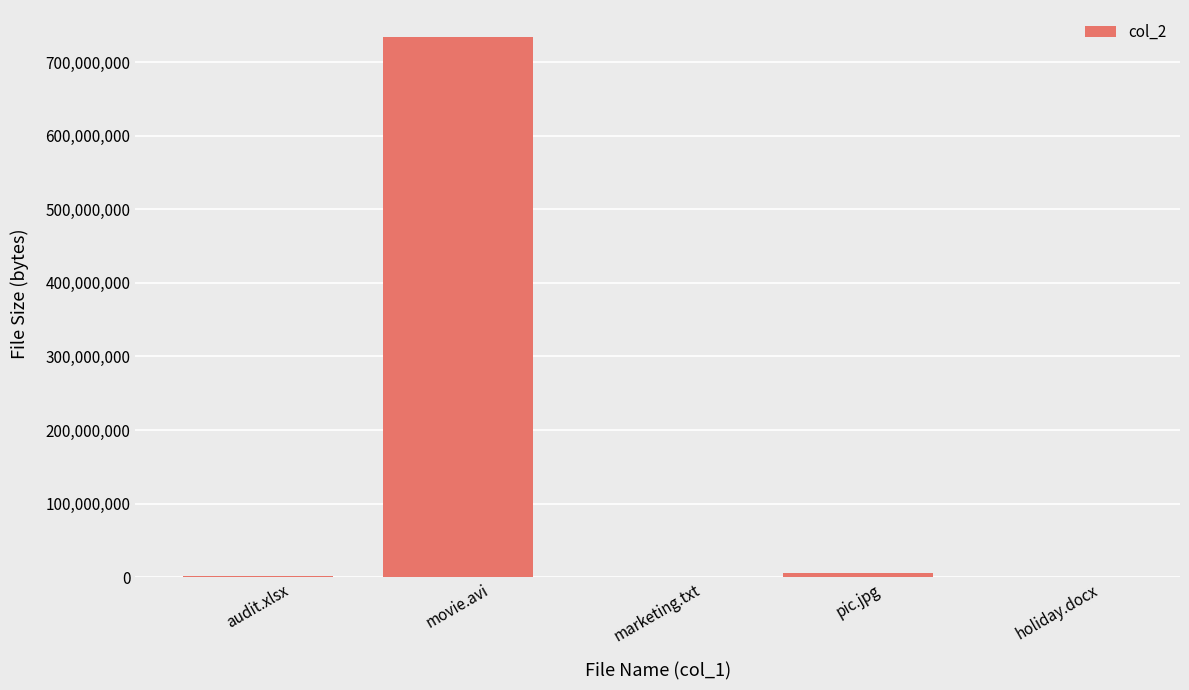

True or false: the data shows 364966799 at movie.avi.

False